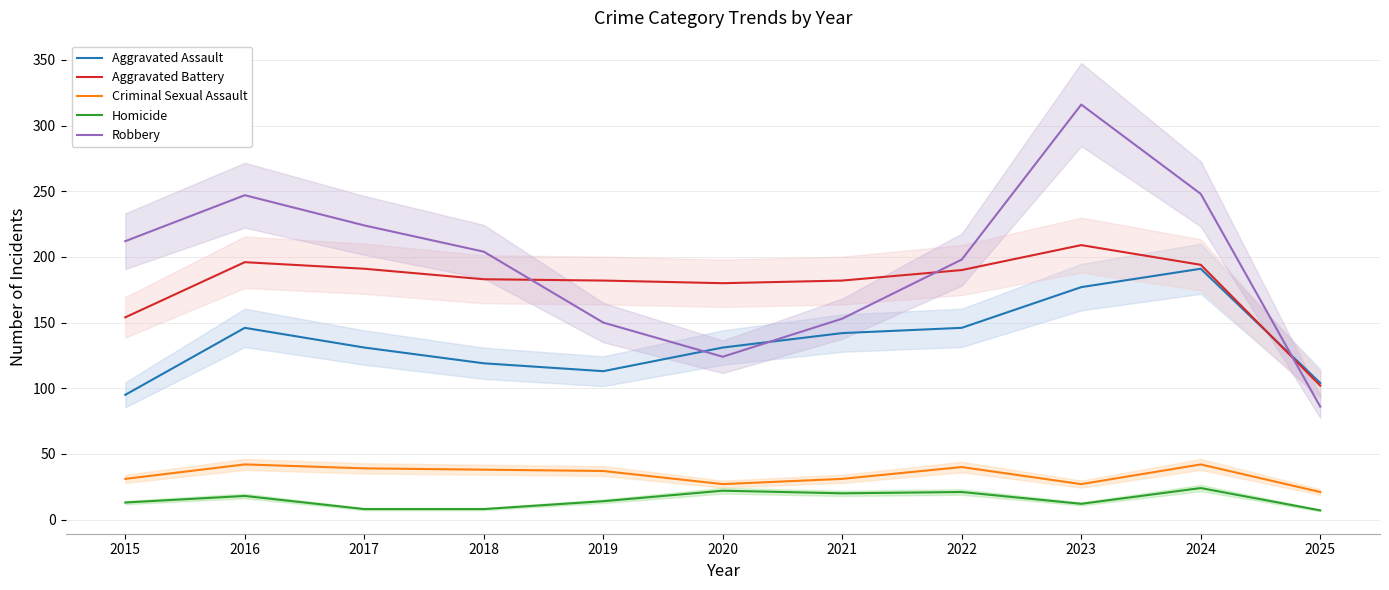

At which category is the sum across all series the highest?

2023